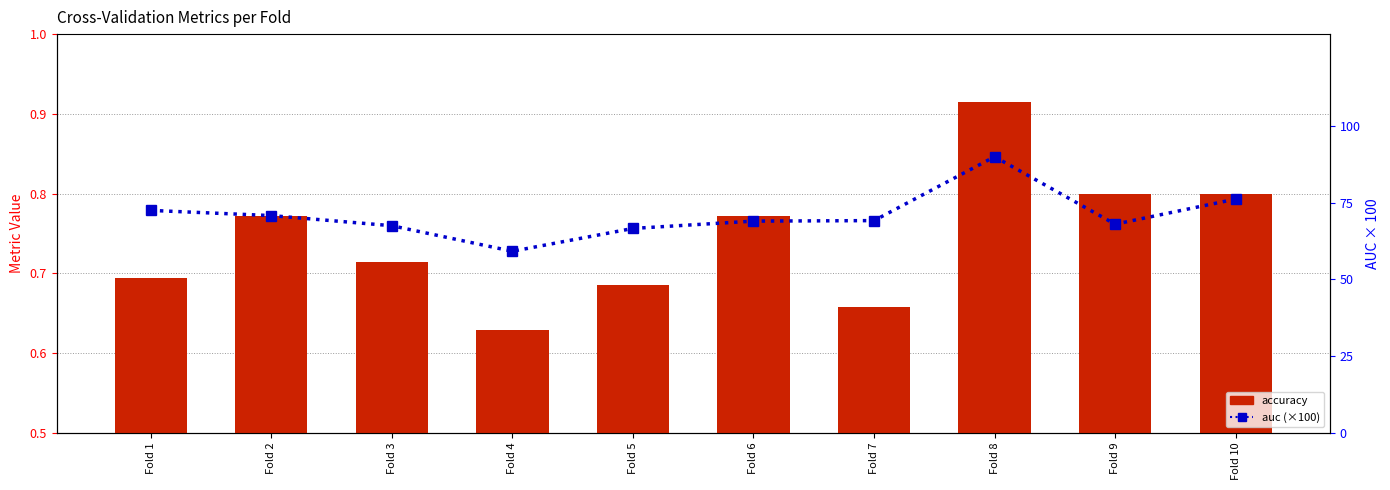

What is the value of the accuracy bar at the 10th from the left?

0.8